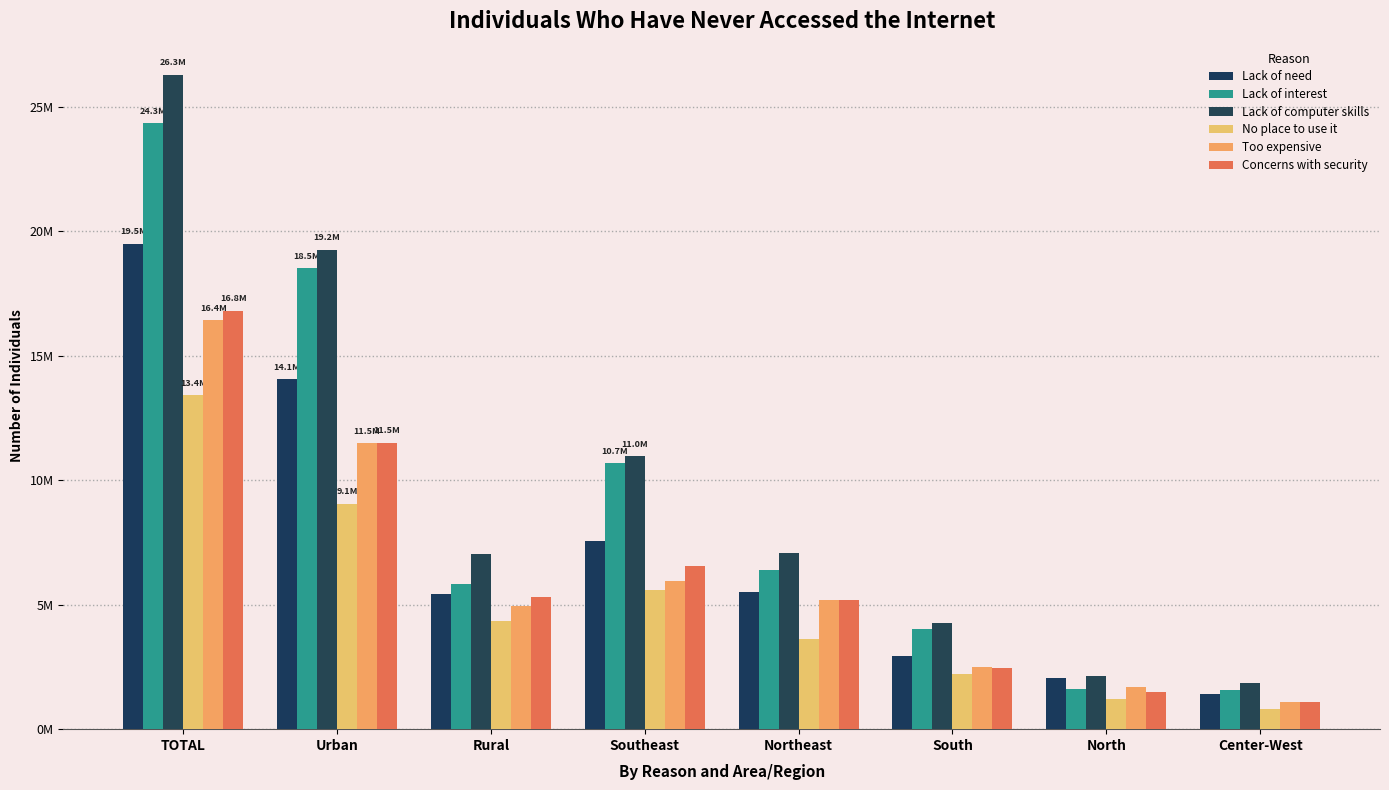

True or false: Lack of need has a value of 19500869 at TOTAL.

True